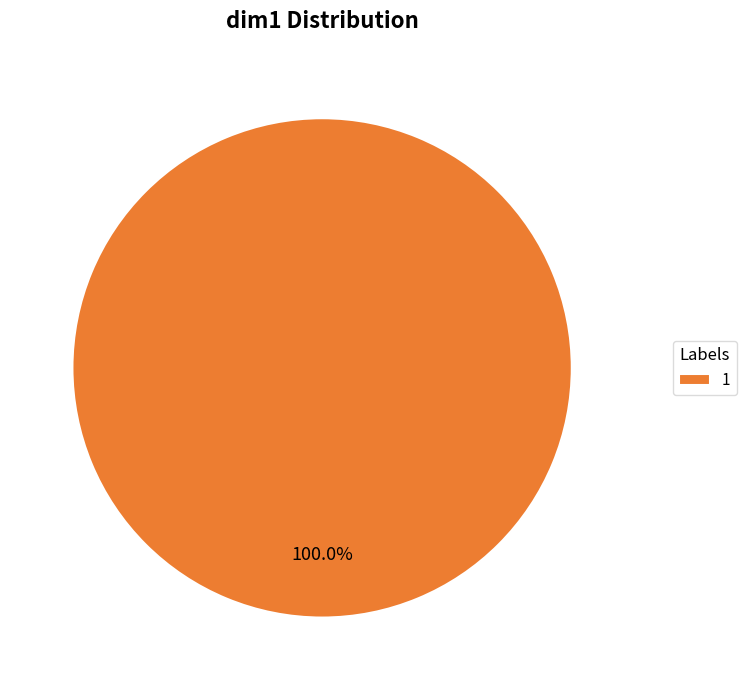

Which category accounts for the majority?

1